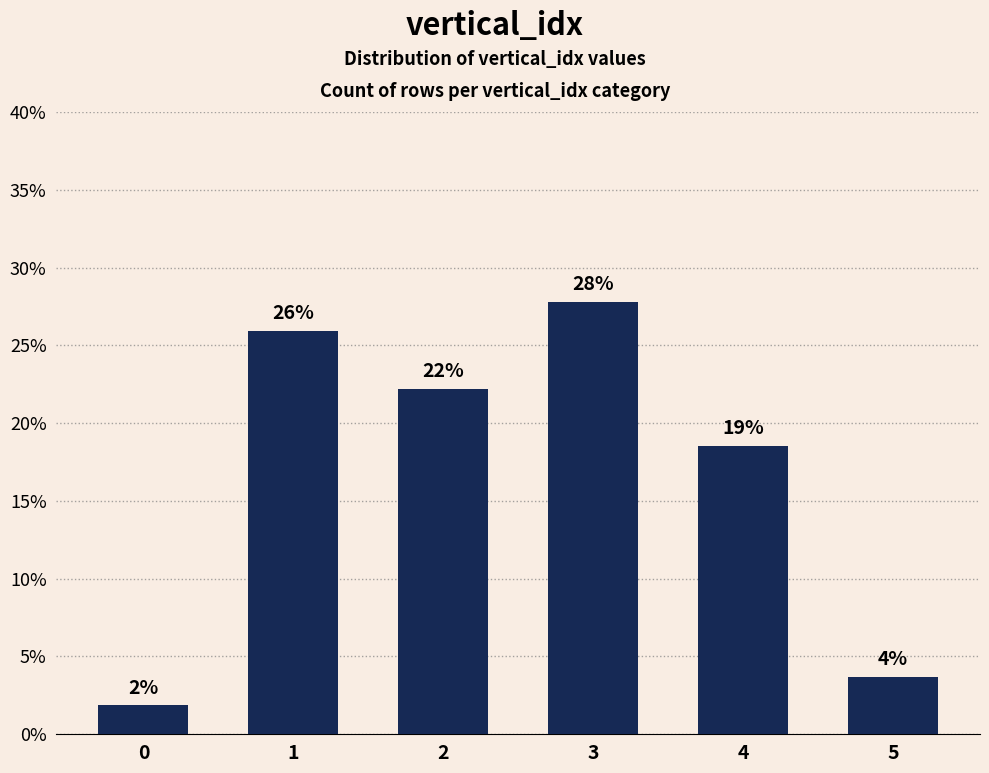

List the labels in order of value, smallest first.

0, 5, 4, 2, 1, 3